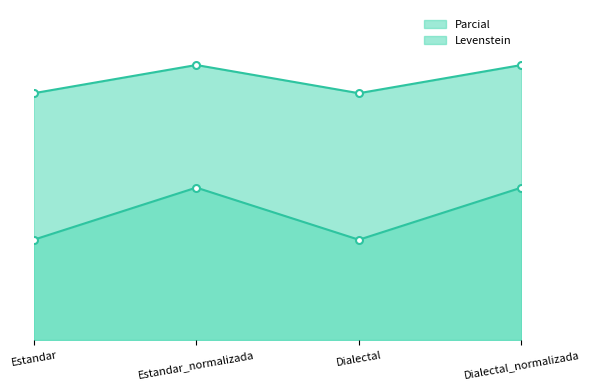

Where is the first local maximum for Parcial?

Estandar_normalizada